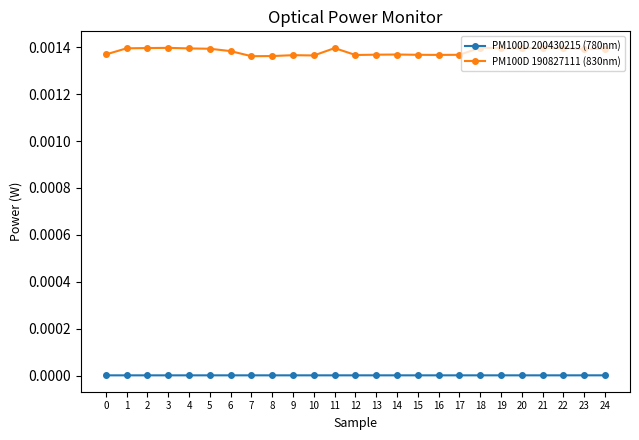

True or false: PM100D 190827111 (830nm) and PM100D 200430215 (780nm) cross at least once.

False